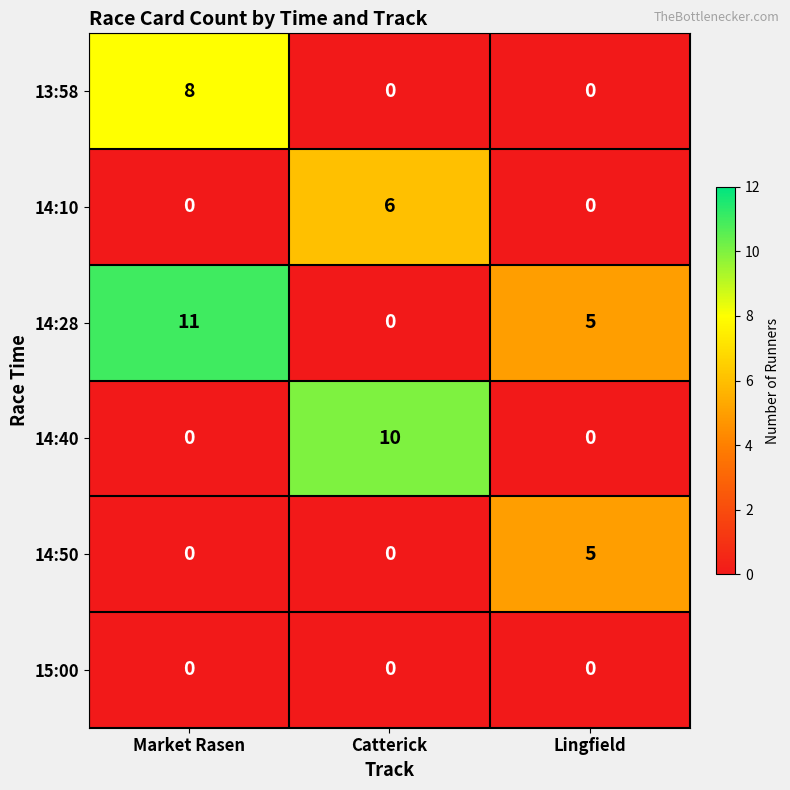

The 14:28 series shows 14 at Market Rasen. True or false?

False